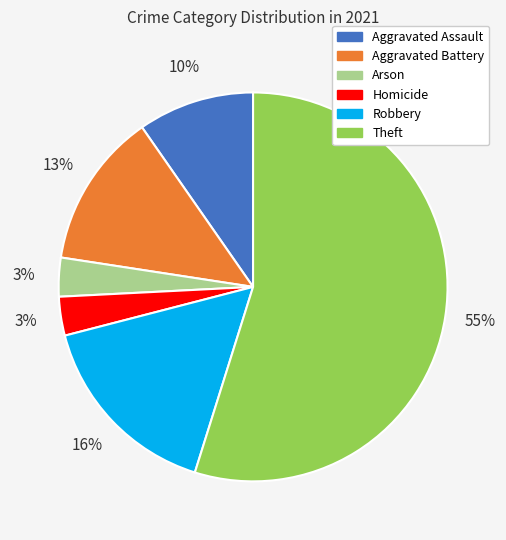

How many segments does this pie chart have?

6